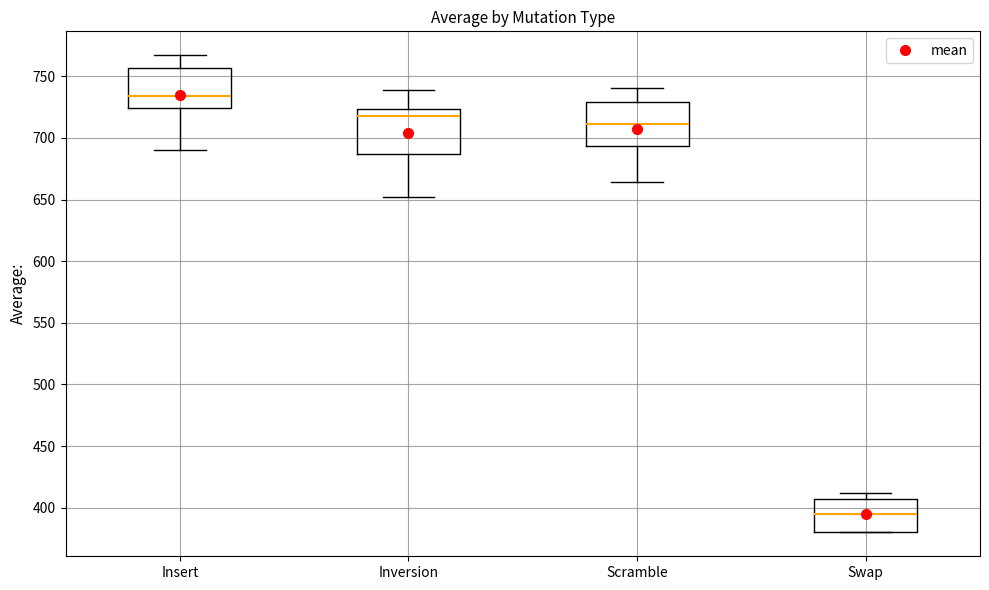

Where does the lower whisker of the box for Scramble end on the y-axis? The values are not printed on the chart, so give them approximately, as read against the axis.

665